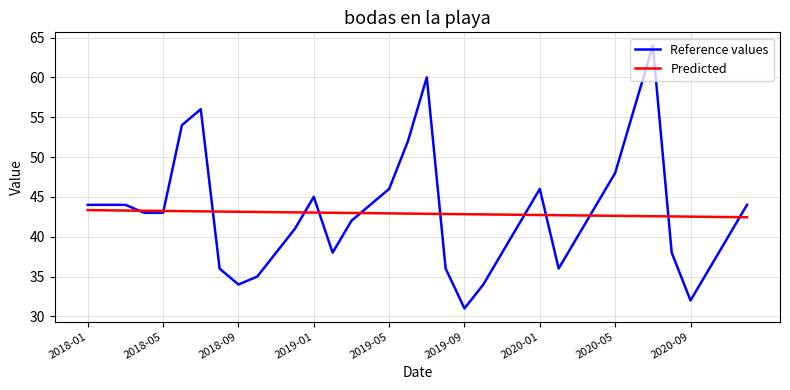

What is the minimum value for Reference values?

31.0